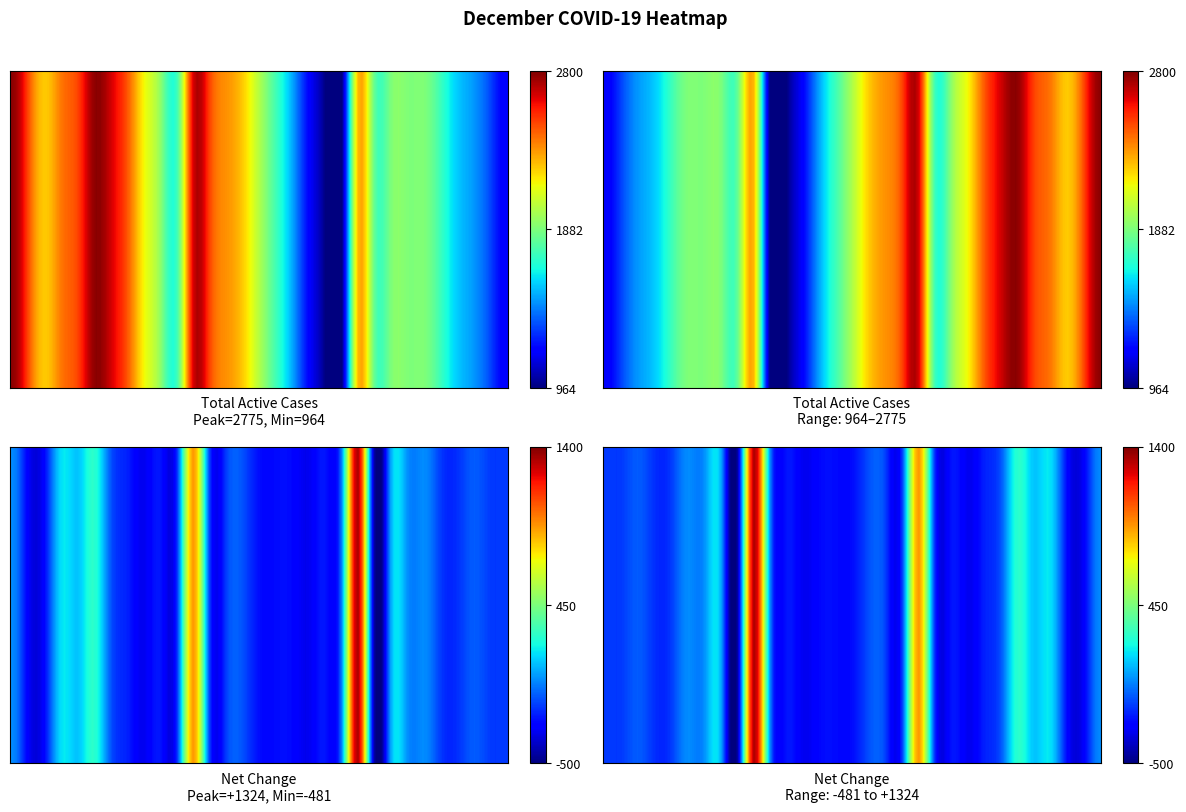

Which category has the lowest value in the Total Active Cases series?

20-Dec Mon